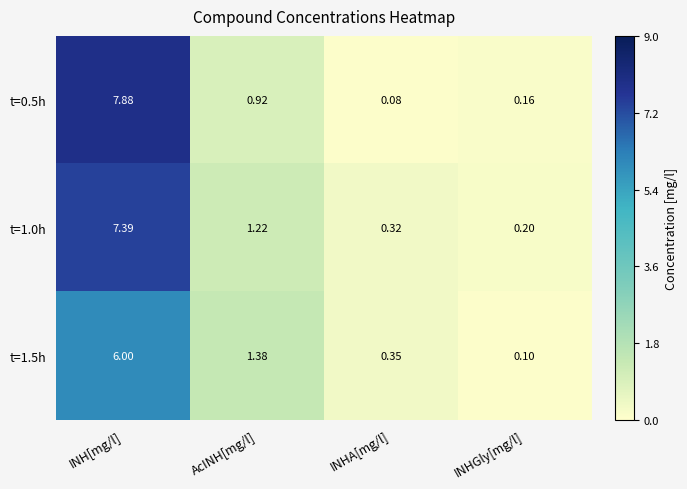

Rank the categories by t=1.0h value from lowest to highest.

INHGly[mg/l], INHA[mg/l], AcINH[mg/l], INH[mg/l]